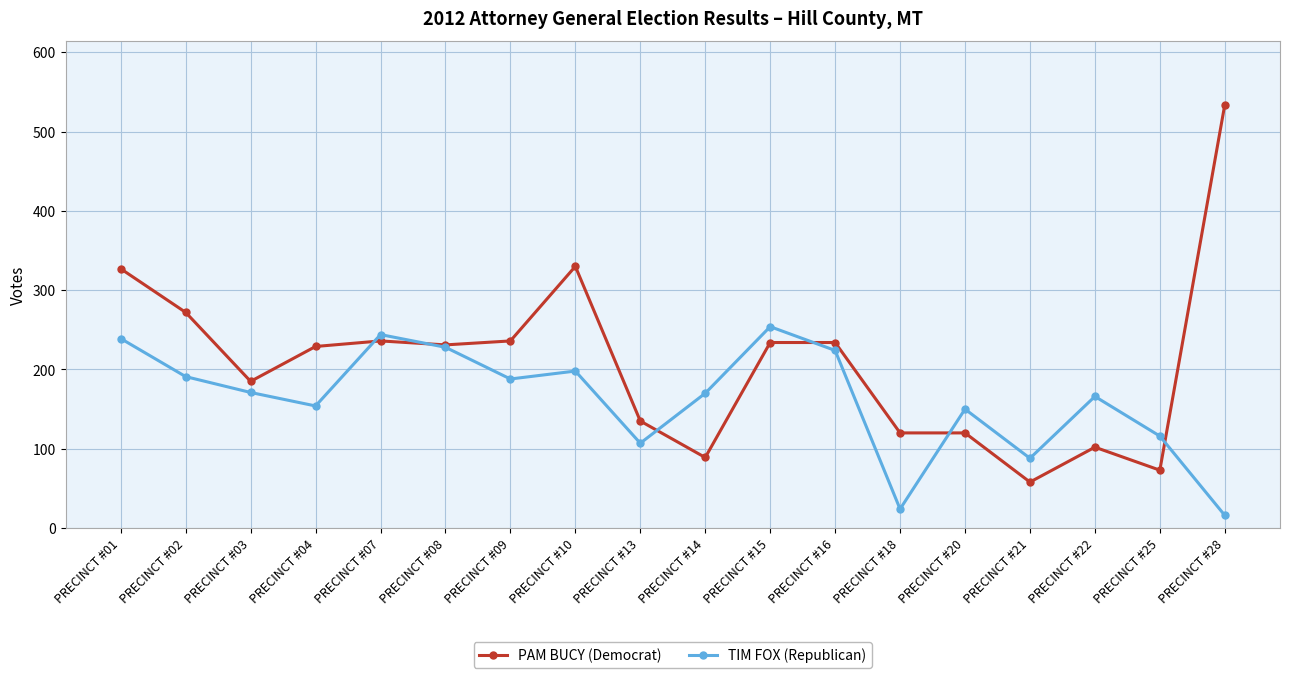

Does the chart display data point markers on the line(s)?

Yes